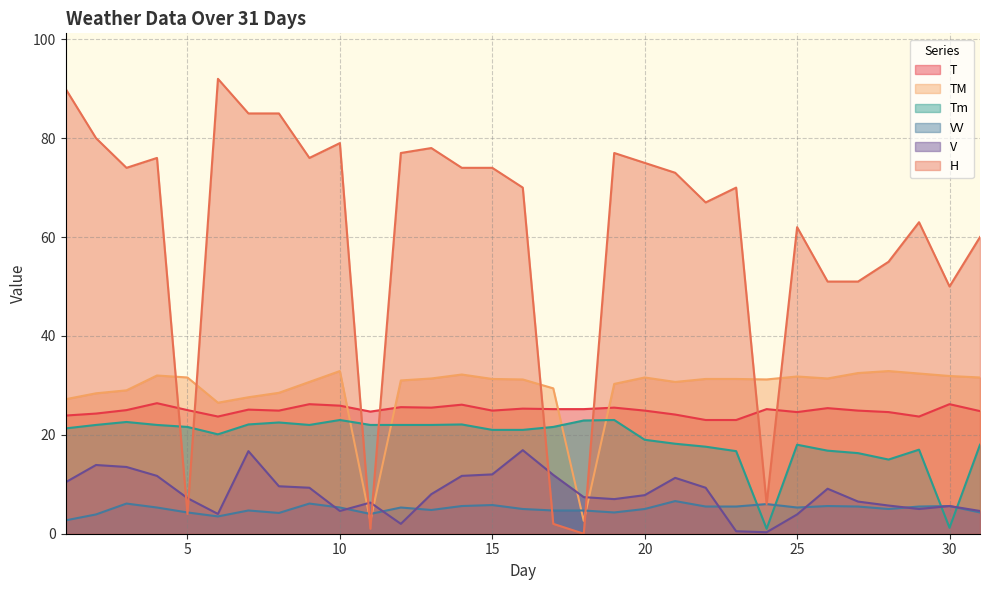

The value of T at 13 is 25.5. True or false?

True